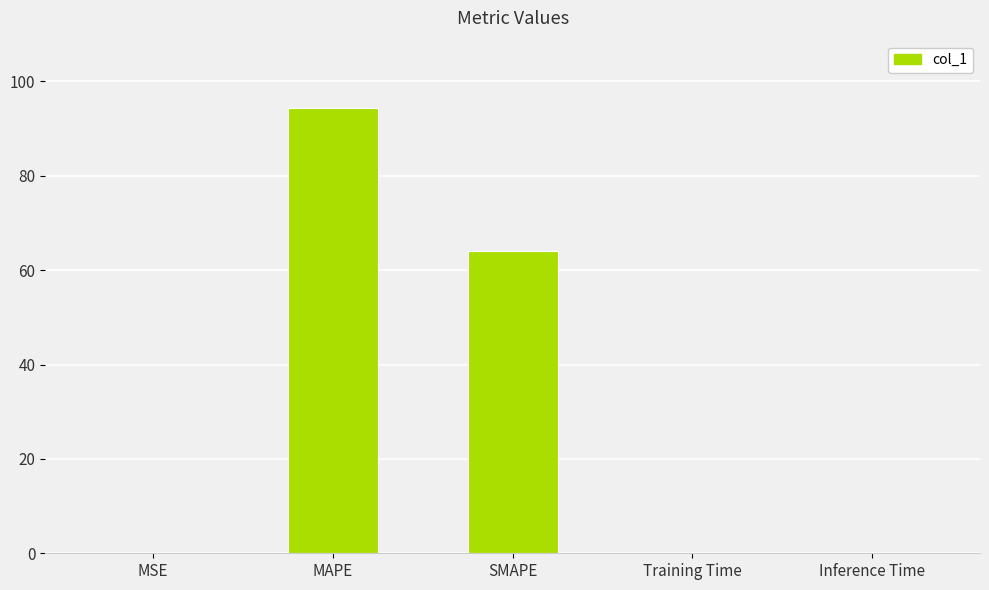

True or false: the data shows 37.0 at MAPE.

False